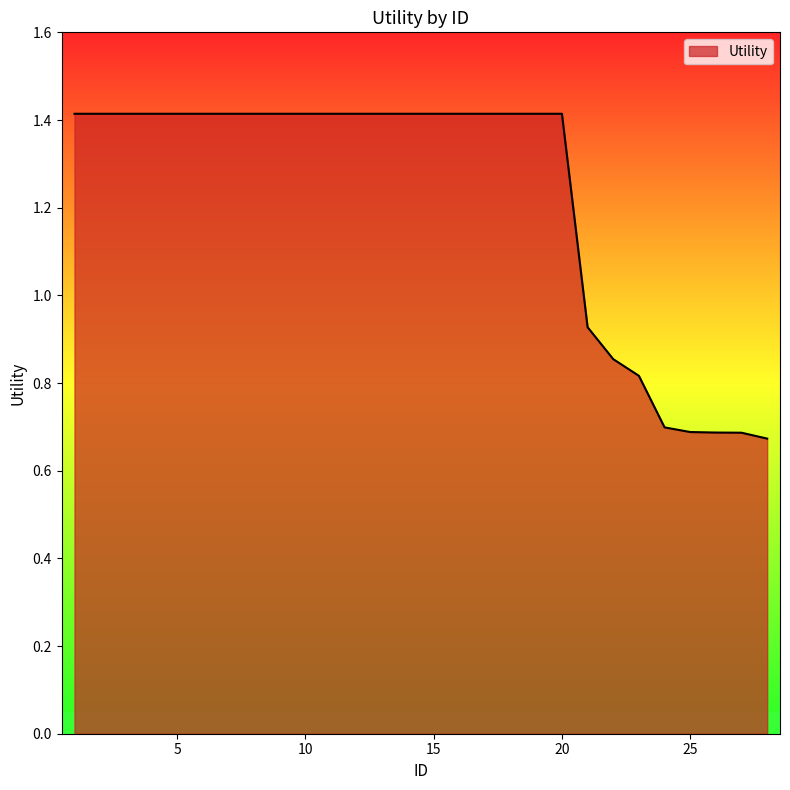

What is the maximum value shown in the chart?

1.4